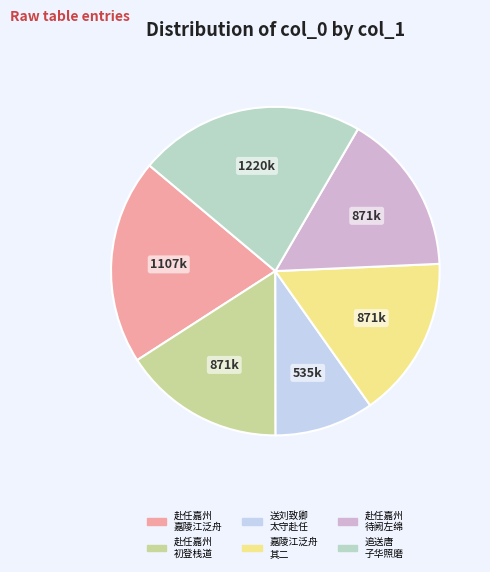

Is there any slice that represents more than half of the pie?

No